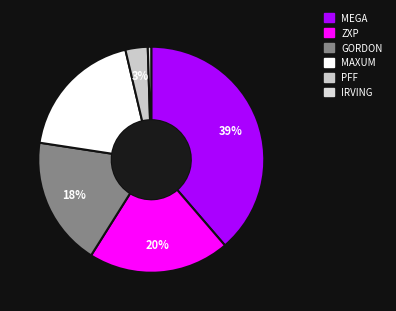

What percentage is the MEGA slice, to the nearest percent?

39%